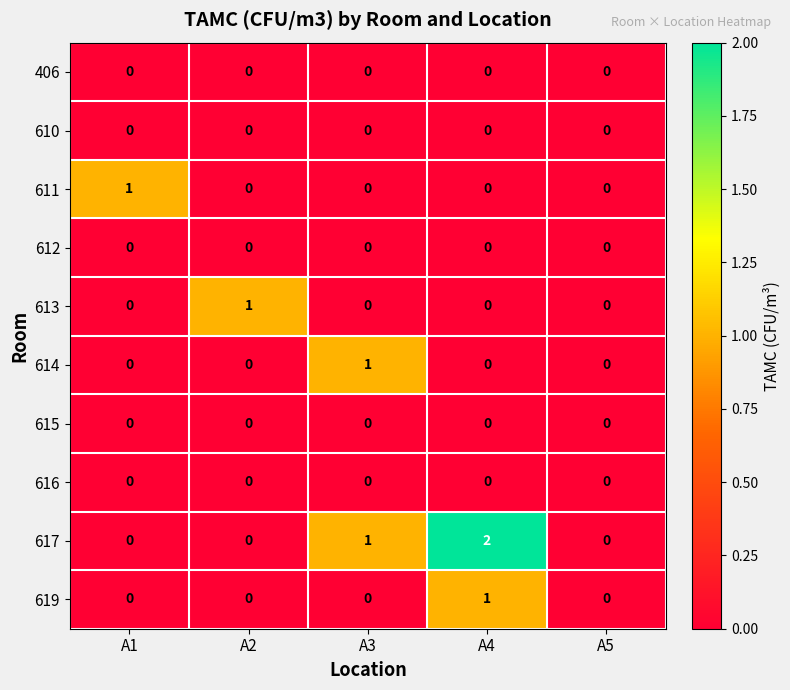

What is the total value across all series at A2?

1